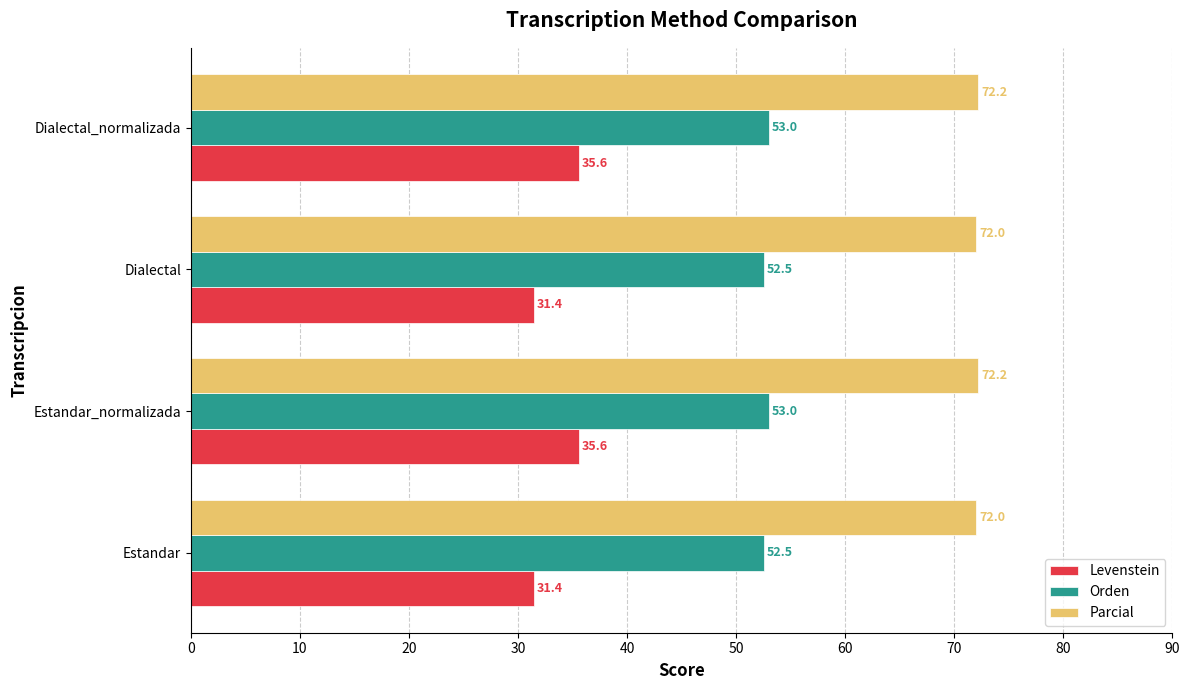

What is the highest value of the Levenstein series?

35.6